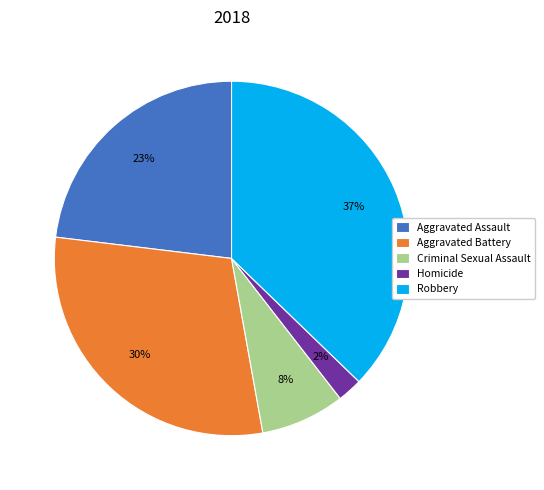

Does any single category account for the majority?

No